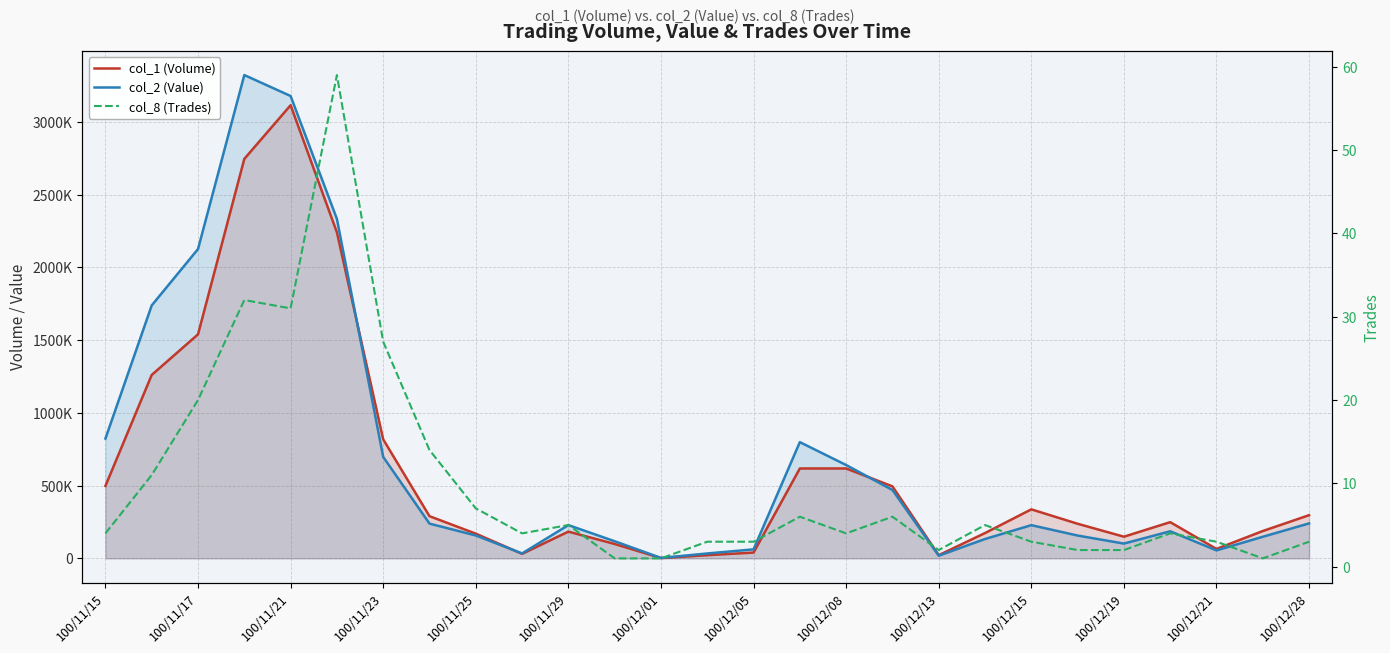

In col_8 (Trades), how many points are higher than both neighbors (excluding endpoints)?

7